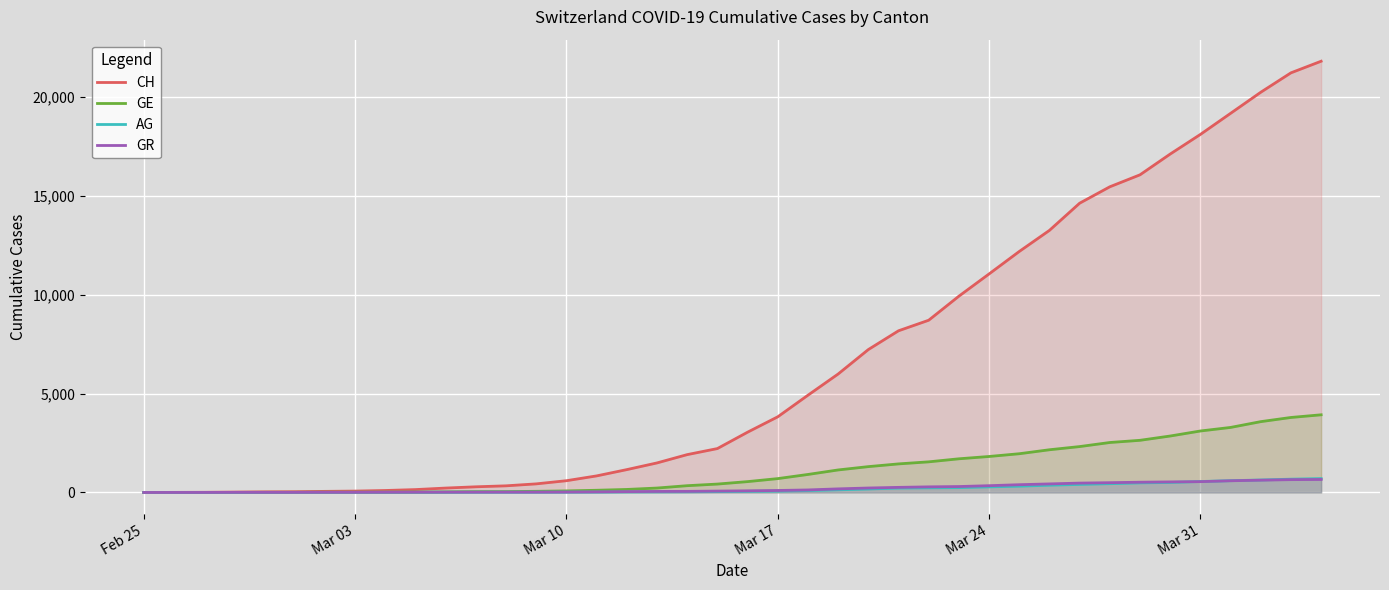

The value of GE at Mar 10 is 79. True or false?

True